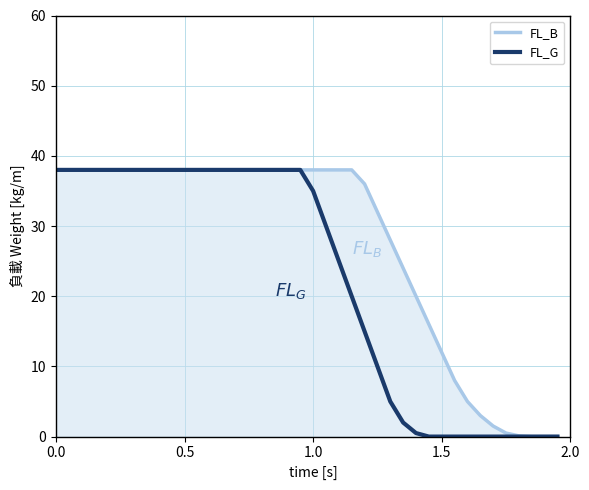

Rank the series by their average value, from highest to lowest.

FL_B, FL_G